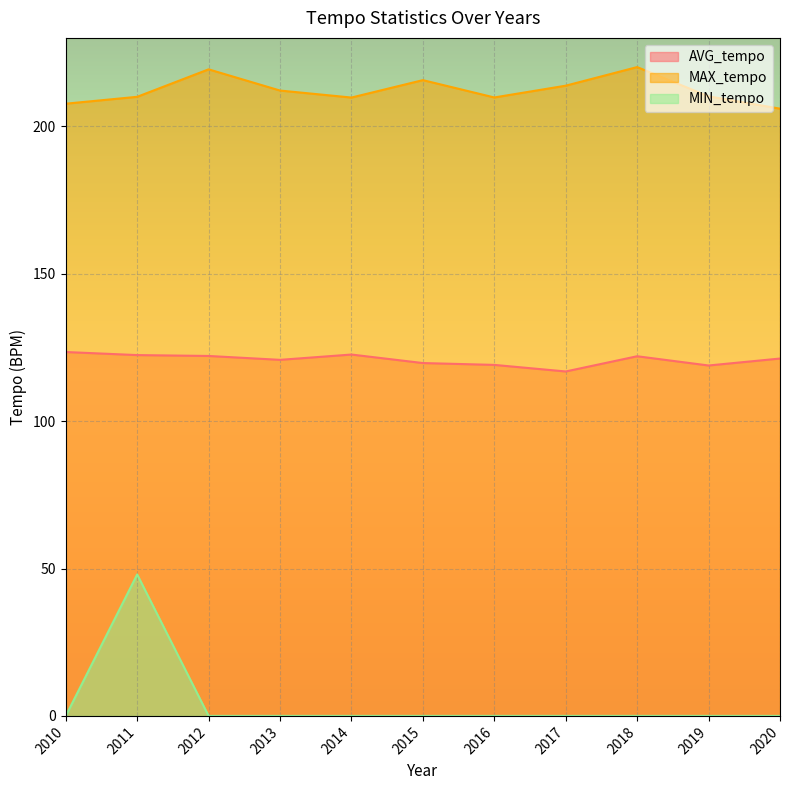

True or false: MAX_tempo and MIN_tempo intersect in this chart.

False